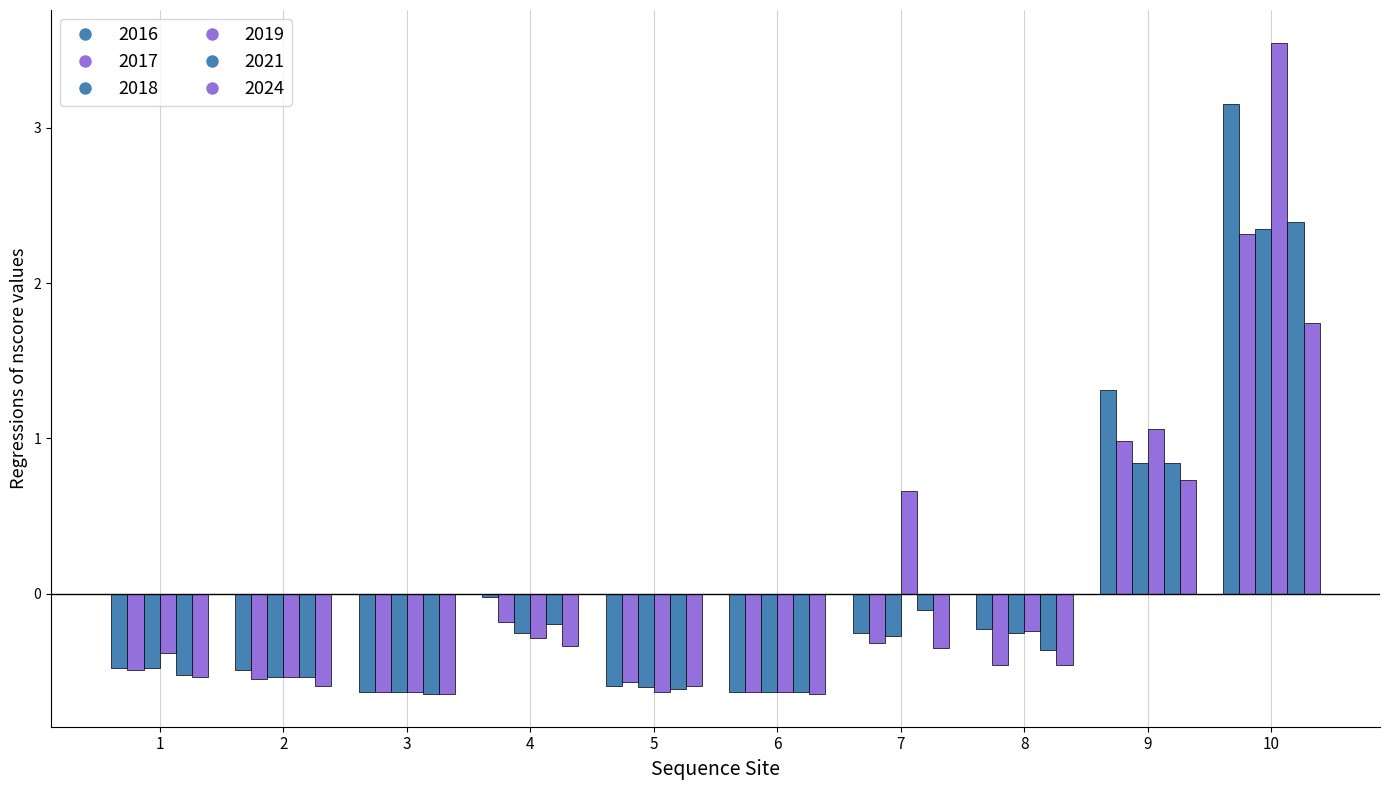

What is the average value of the 2024 series?

0.2